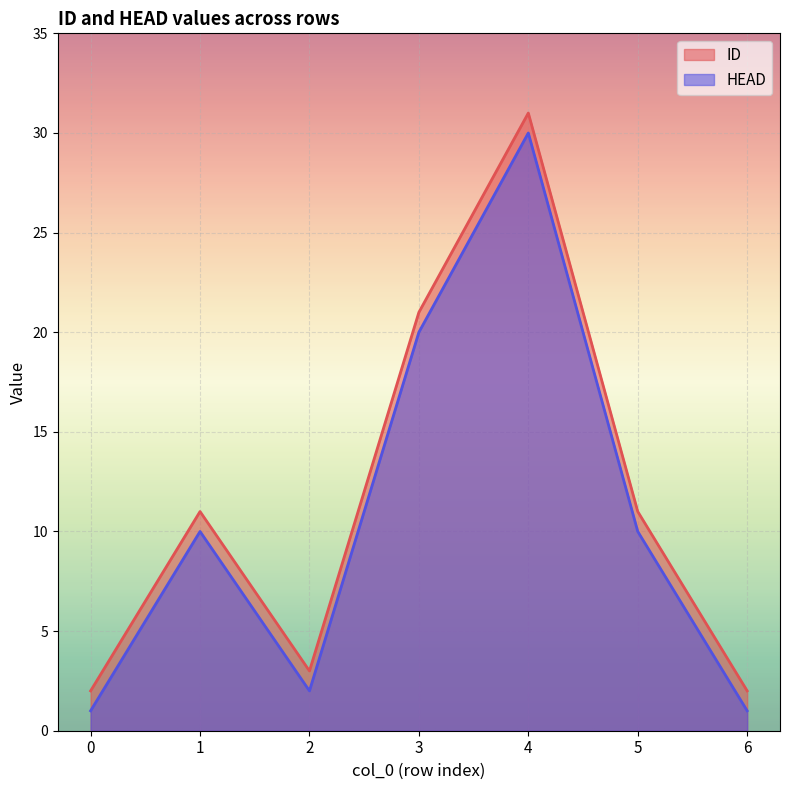

Rank the series at 4 from lowest to highest value.

HEAD, ID